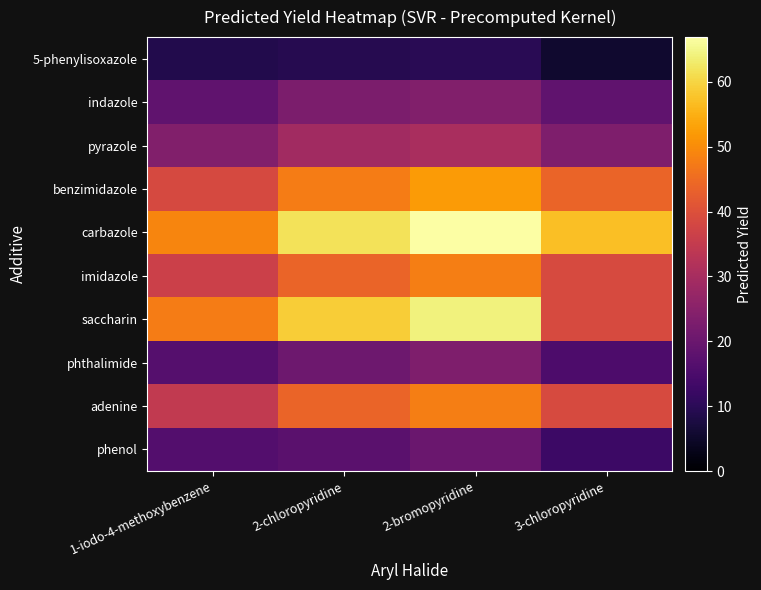

What is the smallest value displayed?

5.7